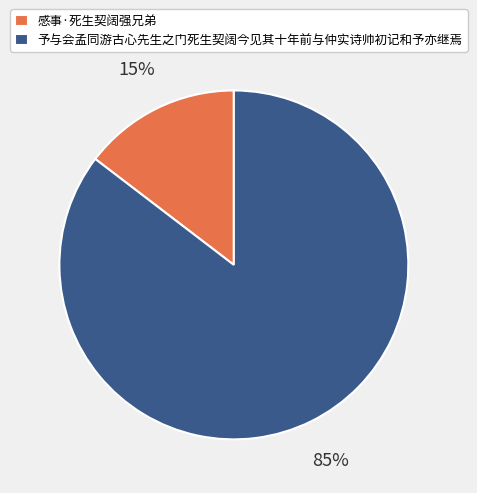

What is the smallest slice in the pie chart?

感事·死生契阔强兄弟